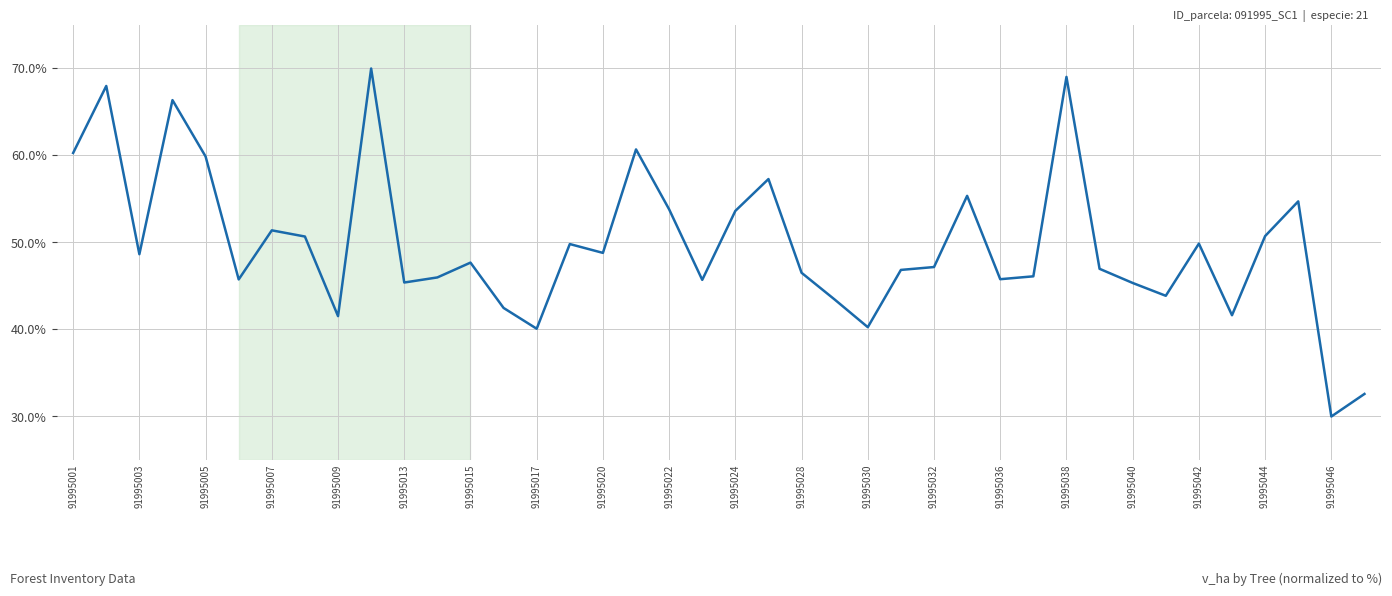

What is the maximum value shown in the chart?

70.0